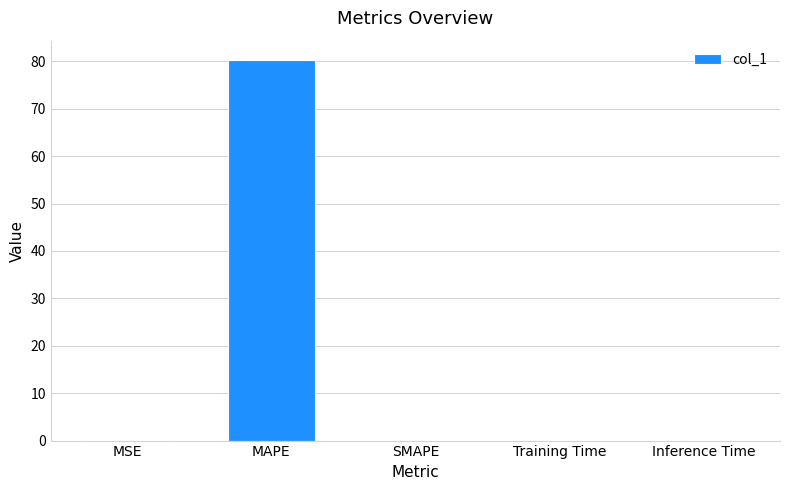

The chart shows a value of 0.1 at MSE. True or false?

True